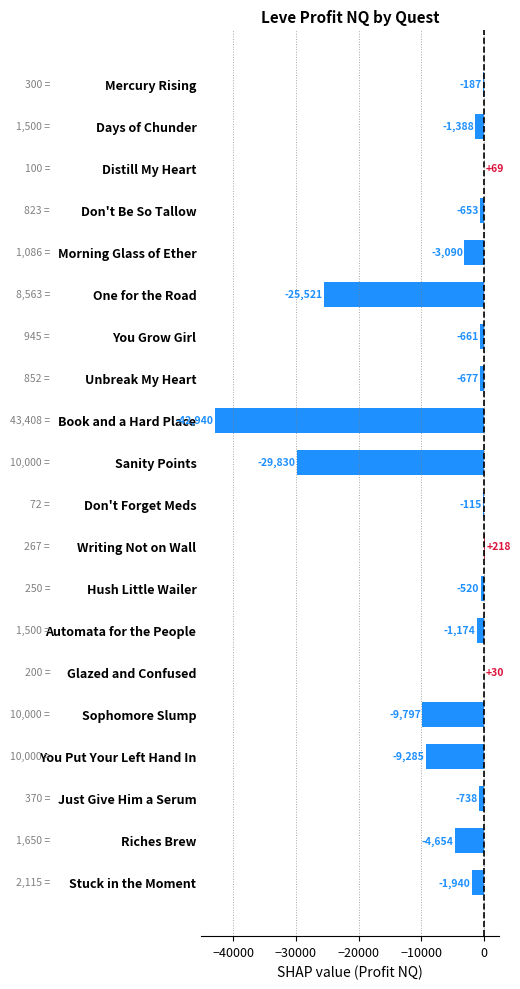

What is the change in value from You Grow Girl to Hush Little Wailer?

+141.0